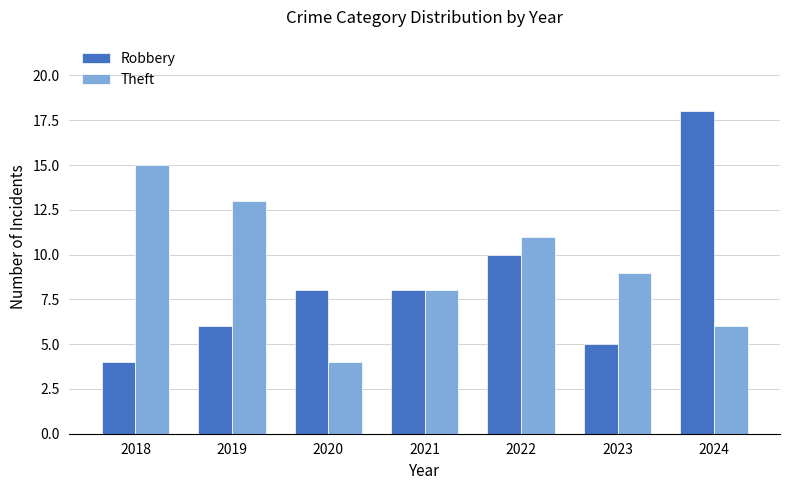

What is the average value of the Robbery series?

8